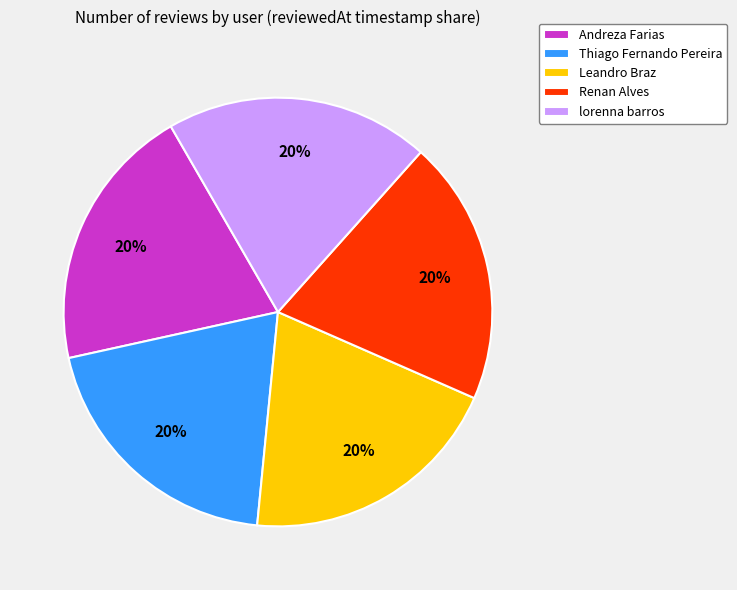

Is there any slice that represents more than half of the pie?

No